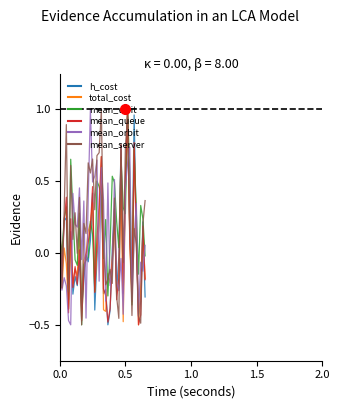

Does the chart have visible grid lines?

No